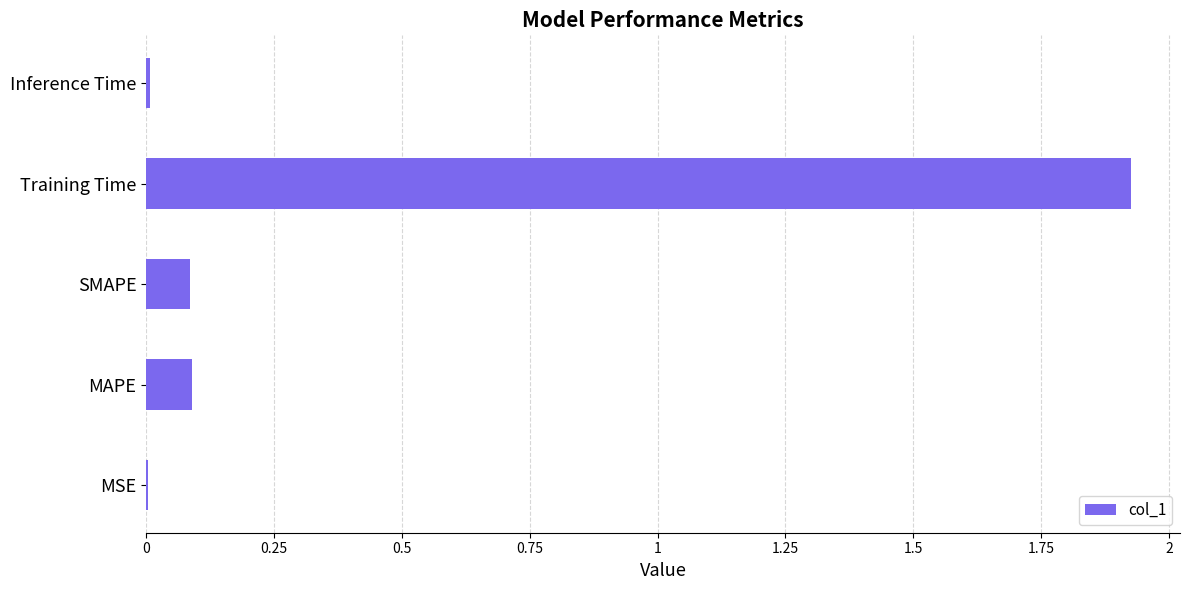

The chart shows a value of 0.0 at MSE. True or false?

True